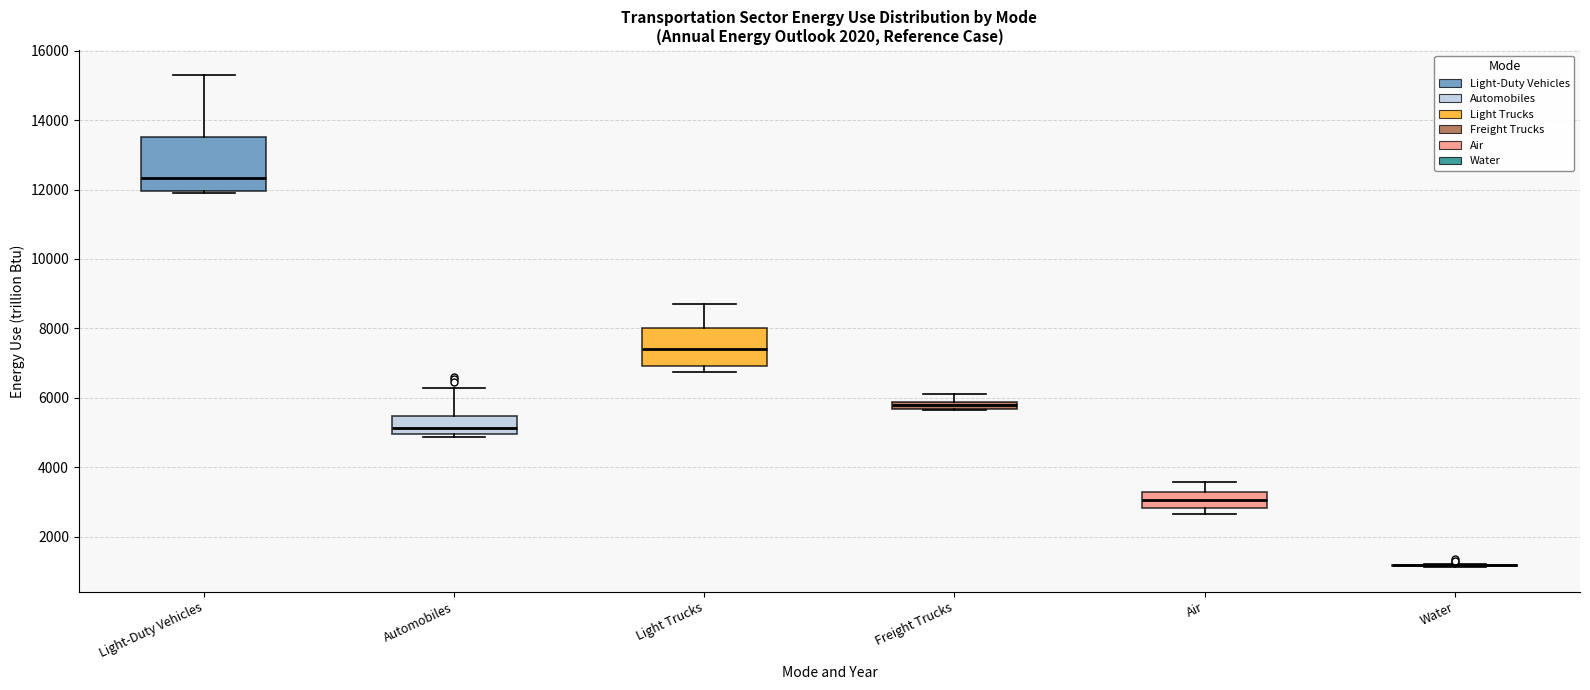

Where is the upper edge of the box for Light Trucks on the y-axis? The values are not printed on the chart, so give them approximately, as read against the axis.

8000